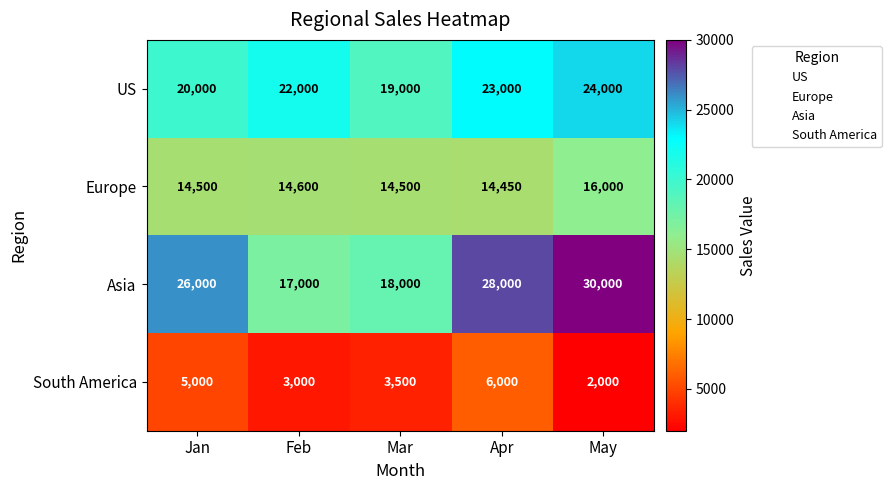

The Asia series shows 9028 at Feb. True or false?

False